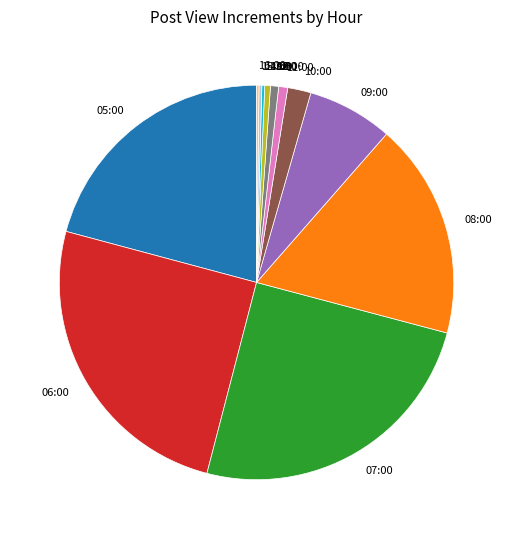

Which has a higher value, 11:00 or 08:00?

08:00